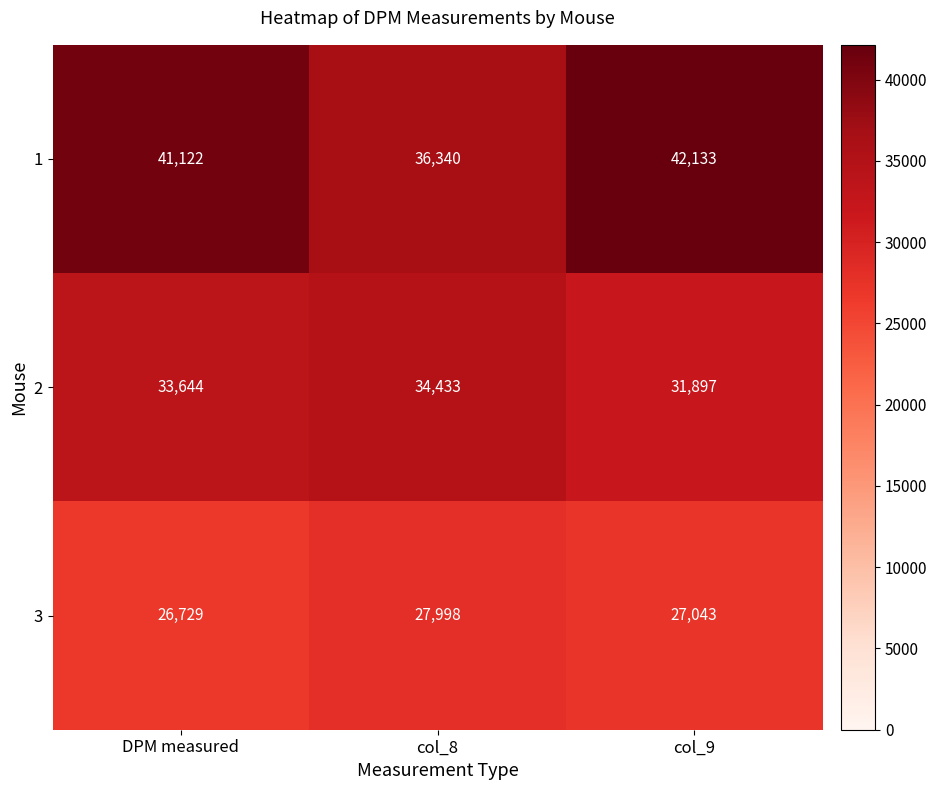

Reading left to right, extract all data points from this chart.

1: DPM measured=41122	col_8=36340	col_9=42133
2: DPM measured=33644	col_8=34433	col_9=31897
3: DPM measured=26729	col_8=27998	col_9=27043